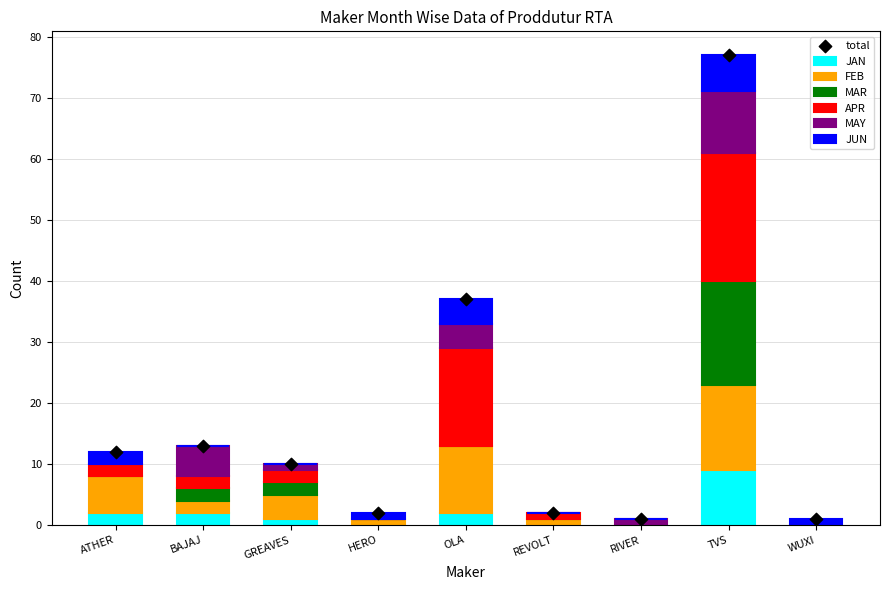

What are all the series names shown in the legend?

JAN, FEB, MAR, APR, MAY, JUN